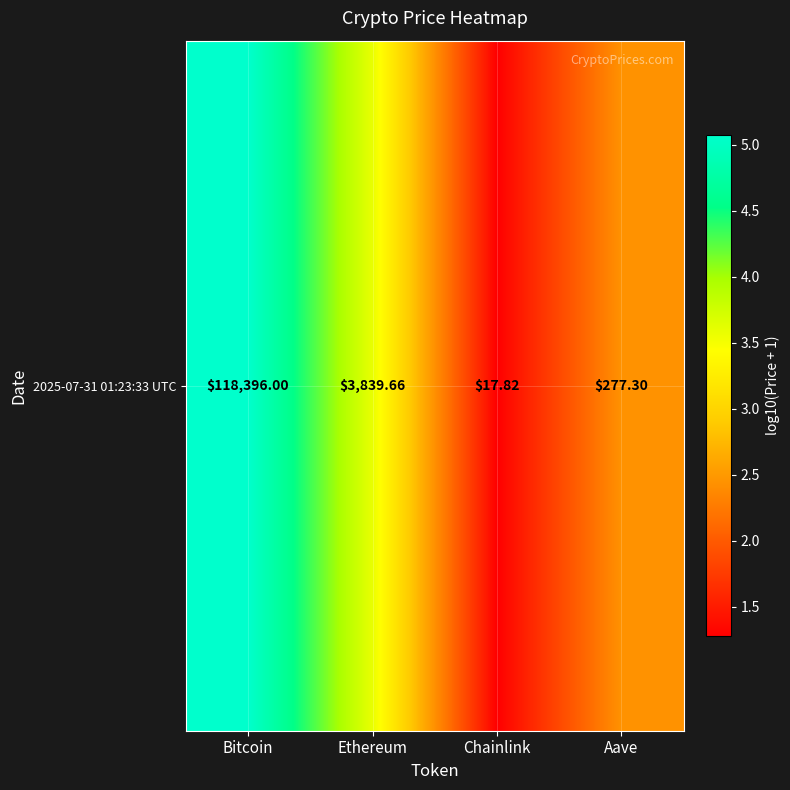

The chart shows a value of 1.8 at Chainlink. True or false?

False